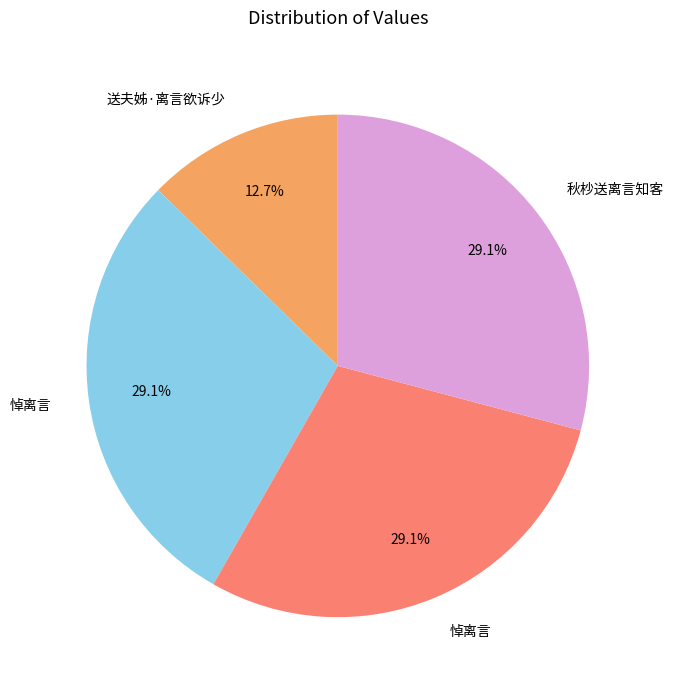

Does any single category account for the majority?

No